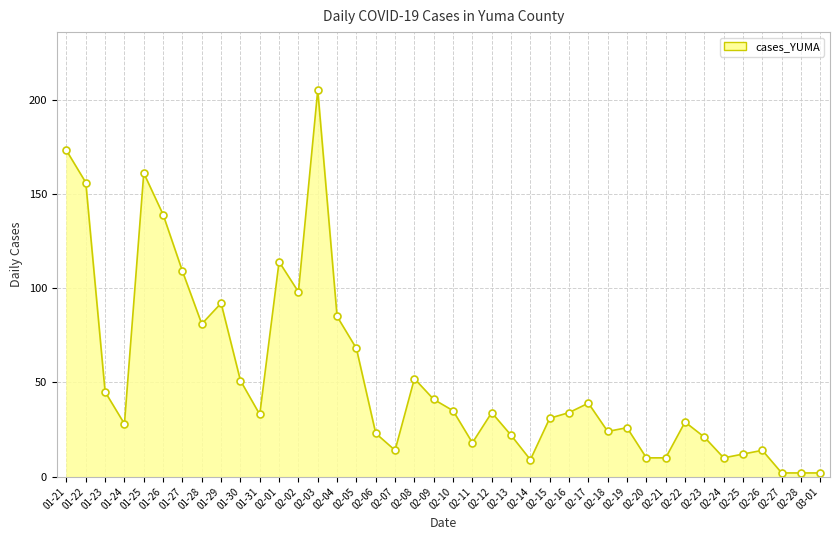

Where is the first local maximum?

01-25